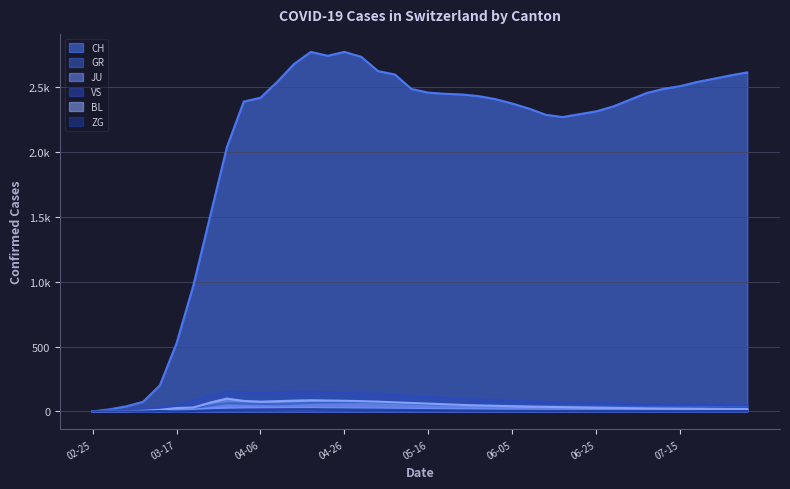

Where is the first local minimum for BL?

04-06